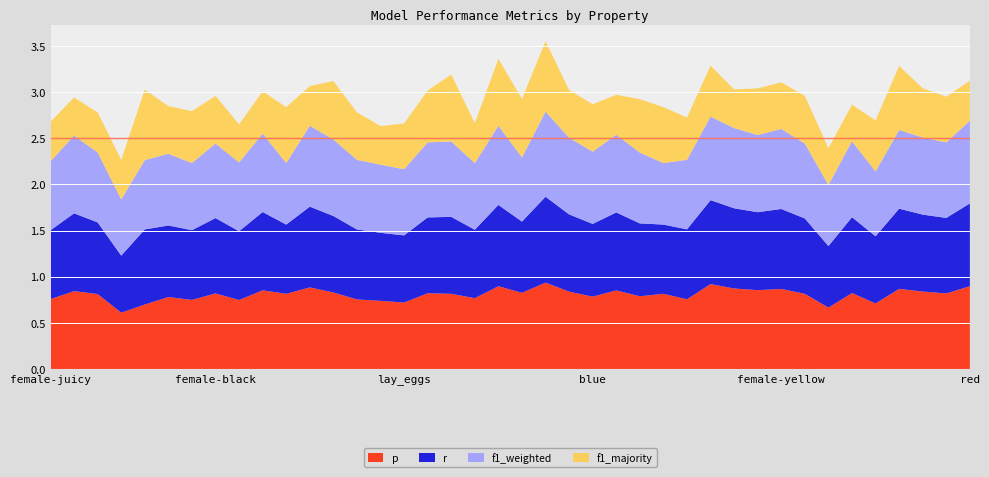

Reading right to left, what are all the values shown in this chart?

p: 0.9	0.8	0.8	0.9	0.7	0.8	0.7	0.8	0.9	0.9	0.9	0.9	0.8	0.8	0.8	0.9	0.8	0.8	0.9	0.8	0.9	0.8	0.8	0.8	0.7	0.7	0.8	0.8	0.9	0.8	0.9	0.7	0.8	0.7	0.8	0.7	0.6	0.8	0.8	0.8
r: 0.9	0.8	0.8	0.9	0.7	0.8	0.7	0.8	0.9	0.8	0.9	0.9	0.8	0.8	0.8	0.8	0.8	0.8	0.9	0.8	0.9	0.7	0.8	0.8	0.7	0.7	0.8	0.8	0.9	0.8	0.8	0.7	0.8	0.8	0.8	0.8	0.6	0.8	0.8	0.7
f1_weighted: 0.9	0.8	0.8	0.9	0.7	0.8	0.7	0.8	0.9	0.8	0.9	0.9	0.8	0.7	0.8	0.8	0.8	0.8	0.9	0.7	0.9	0.7	0.8	0.8	0.7	0.7	0.8	0.8	0.9	0.7	0.8	0.7	0.8	0.7	0.8	0.8	0.6	0.8	0.8	0.7
f1_majority: 0.4	0.5	0.5	0.7	0.6	0.4	0.4	0.5	0.5	0.5	0.4	0.6	0.5	0.6	0.6	0.4	0.5	0.5	0.8	0.6	0.7	0.4	0.7	0.6	0.5	0.4	0.5	0.6	0.4	0.6	0.5	0.4	0.5	0.6	0.5	0.8	0.4	0.4	0.4	0.4